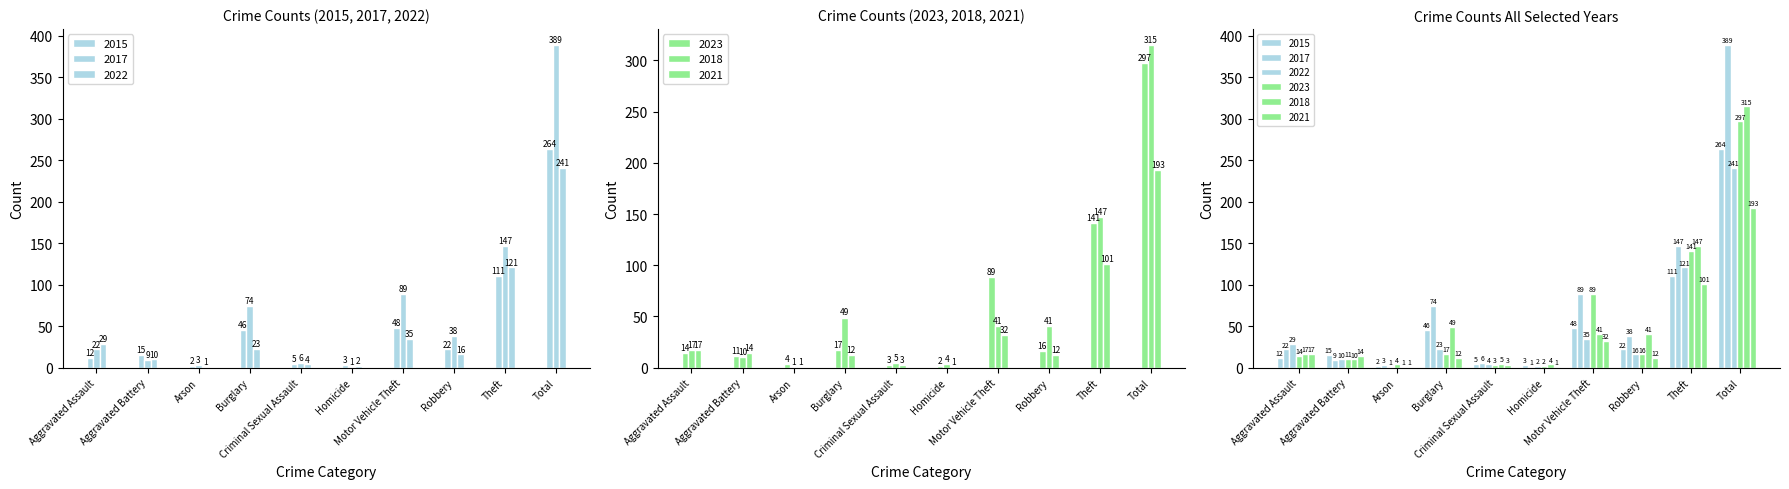

At which label is 2018 closest to 158?

Theft